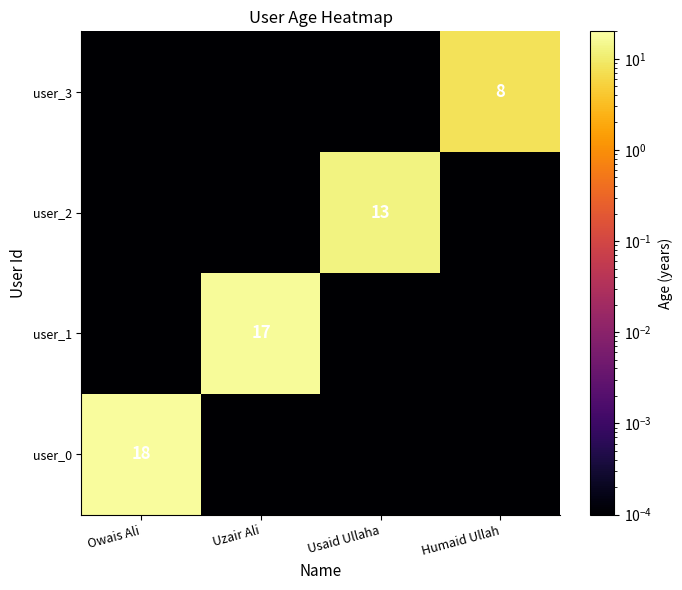

At which category is the sum across all series the highest?

Owais Ali